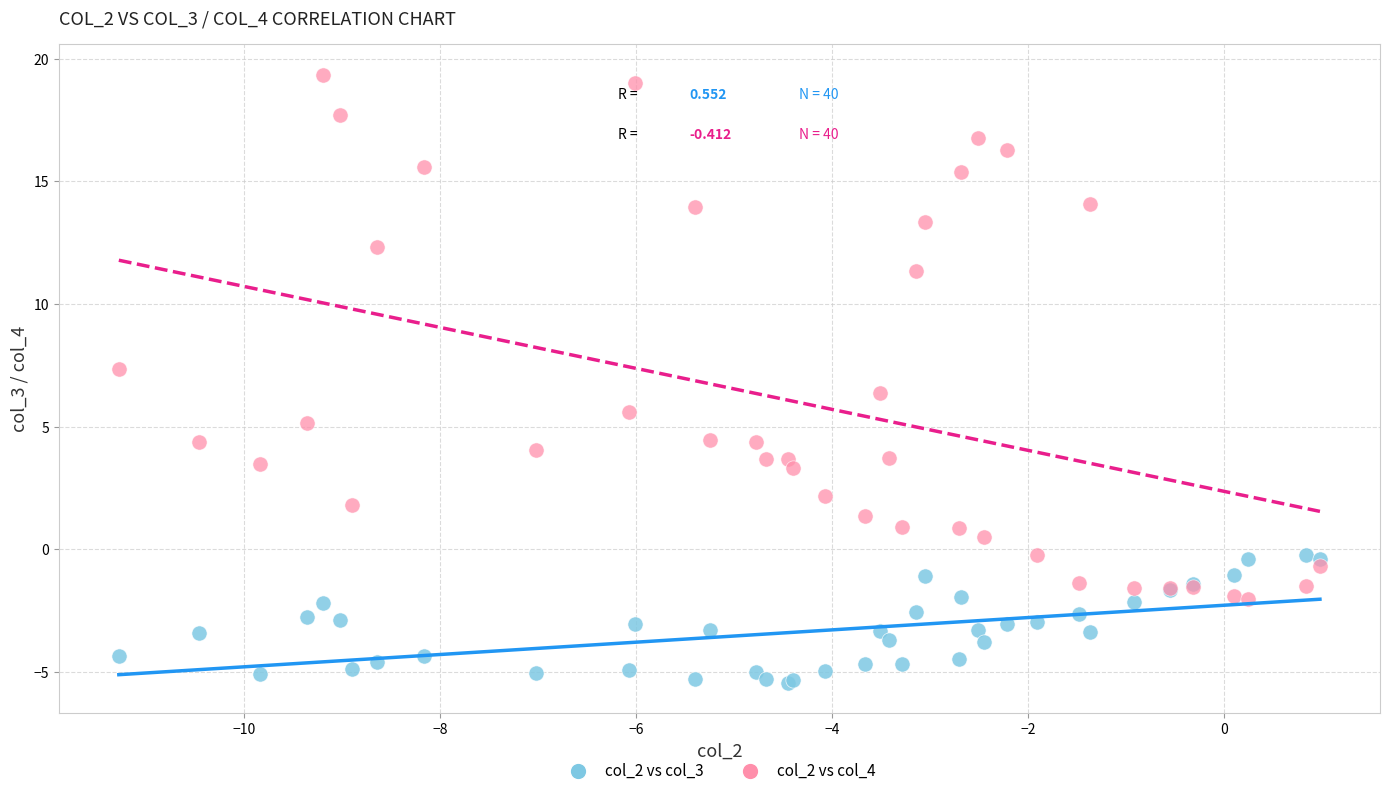

Which series has the largest Y range (max minus min)?

col_2 vs col_4